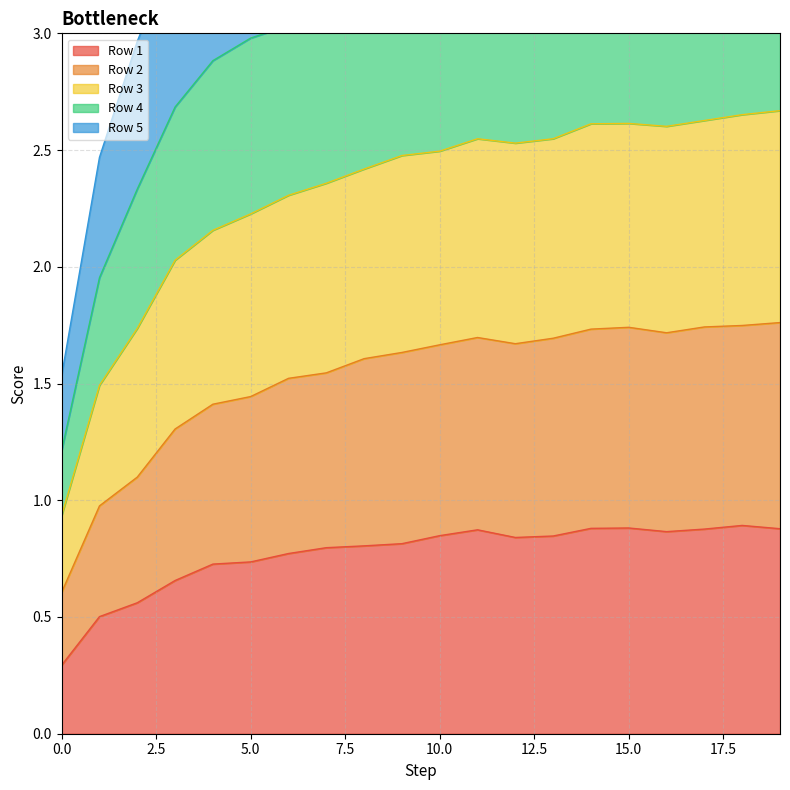

How many interior local peaks does the Row 2 series have?

2